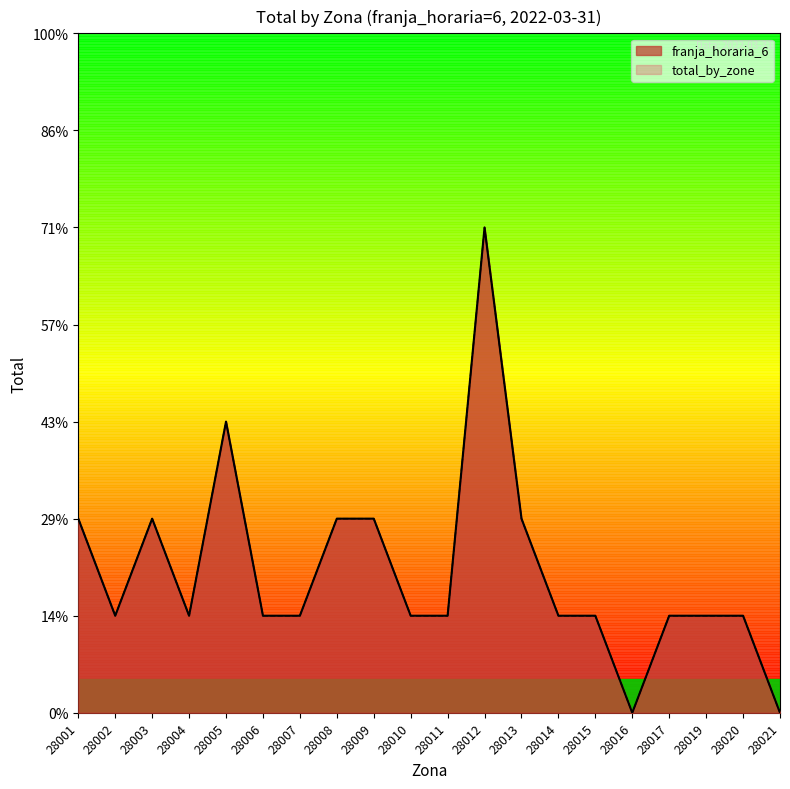

Between 28009 and 28014, which series saw the biggest shift?

franja_horaria_6